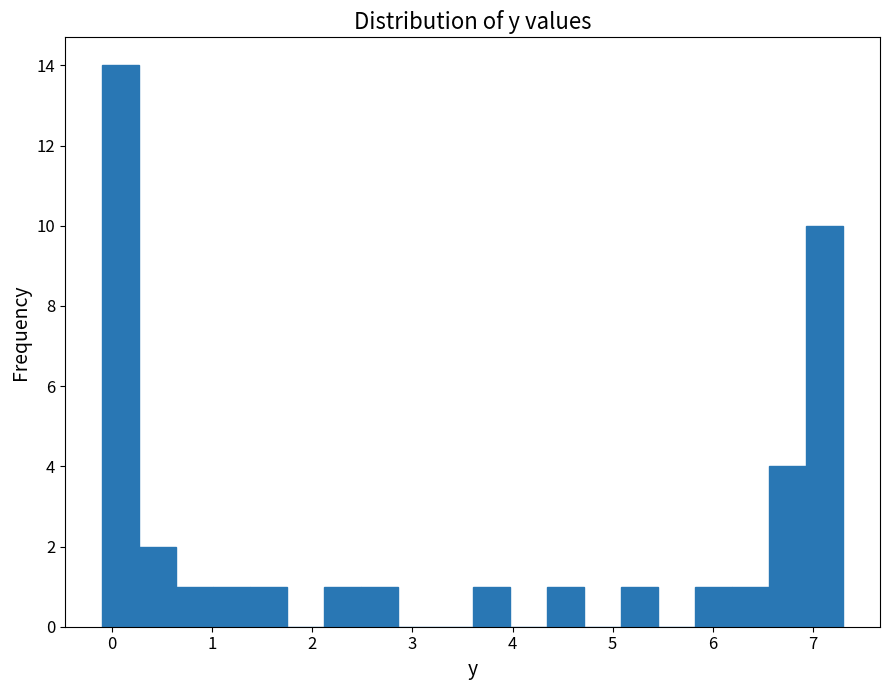

Around what value on the x-axis is the tallest bar? Give the approximate position of its centre, as read against the axis.

0.1